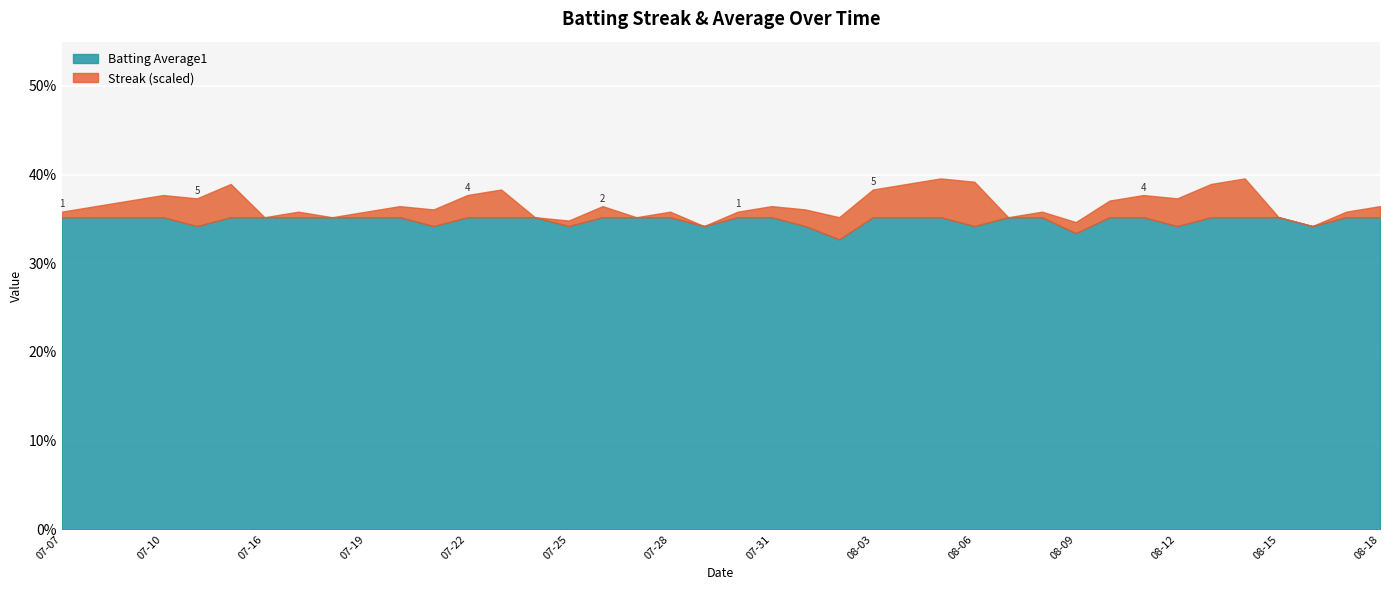

Where is the first local minimum for Batting Average1?

2010-07-11